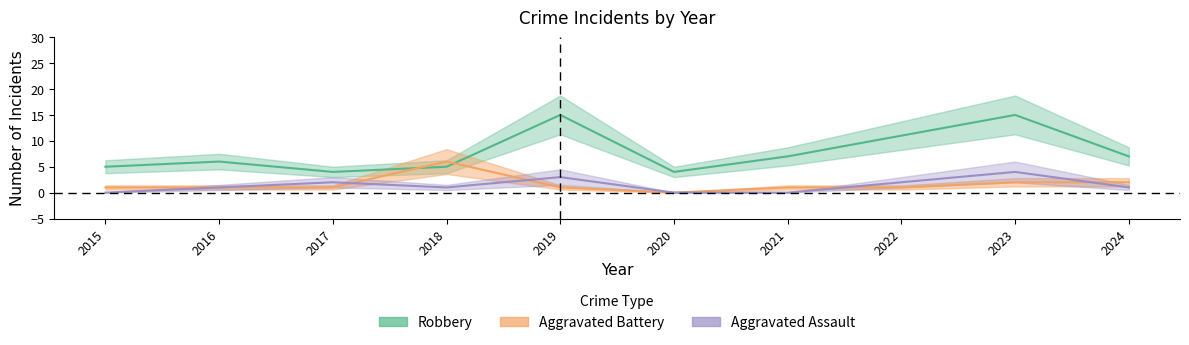

Reading left to right, what are all the values shown in this chart?

Aggravated Assault: 2015=0	2016=1	2017=2	2018=1	2019=3	2020=0	2021=0	2022=2	2023=4	2024=1
Aggravated Battery: 2015=1	2016=1	2017=1	2018=6	2019=1	2020=0	2021=1	2022=1	2023=2	2024=2
Robbery: 2015=5	2016=6	2017=4	2018=5	2019=15	2020=4	2021=7	2022=11	2023=15	2024=7